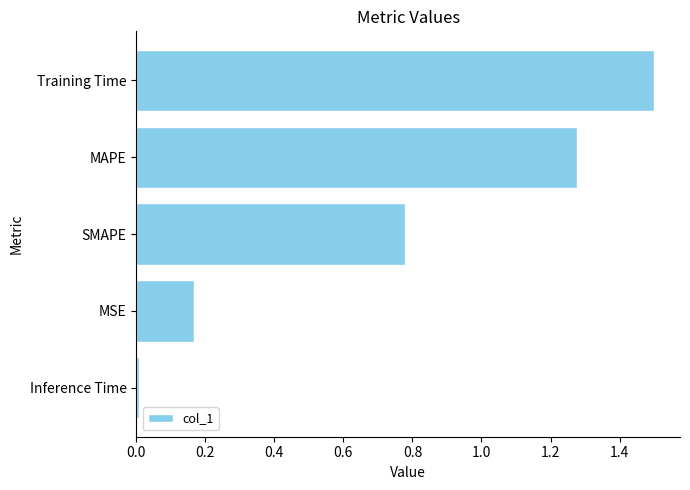

What is the change in value from SMAPE to Training Time?

+0.7